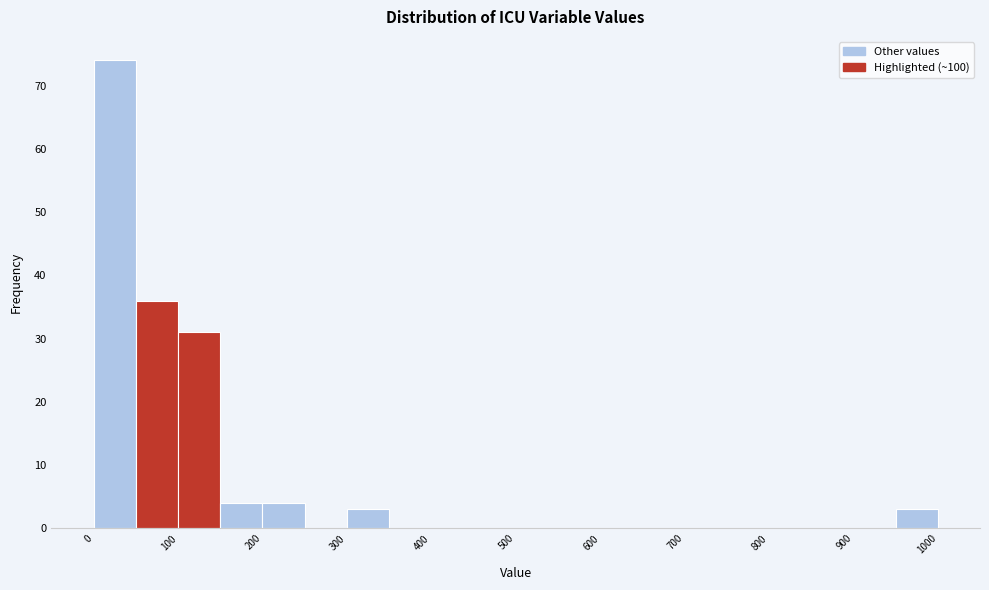

Reading left to right, list every bar in this chart as the range it spans on the x-axis followed by its height. The values are not printed on the chart, so give them approximately, as read against the axis.

0 to 50: 74
50 to 100: 36
100 to 150: 31
150 to 200: 4
200 to 250: 4
250 to 300: 0
300 to 350: 3
350 to 400: 0
400 to 450: 0
450 to 500: 0
500 to 550: 0
550 to 600: 0
600 to 650: 0
650 to 700: 0
700 to 750: 0
750 to 800: 0
800 to 850: 0
850 to 900: 0
900 to 950: 0
950 to 1000: 3